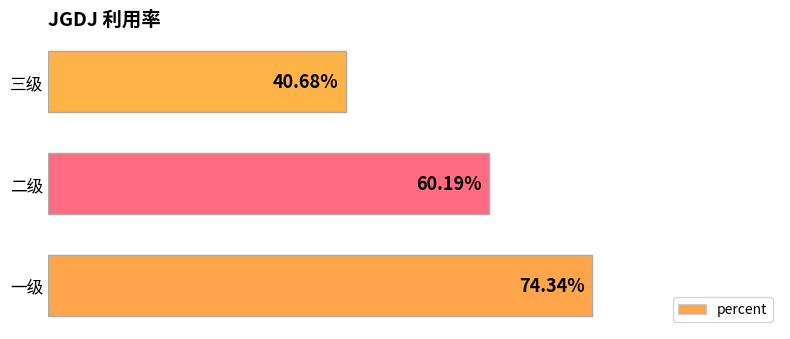

Rank the categories by value from highest to lowest.

一级, 二级, 三级